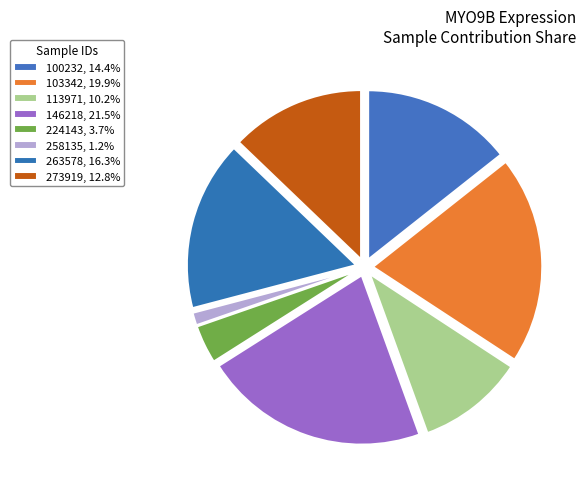

How many segments does this pie chart have?

8